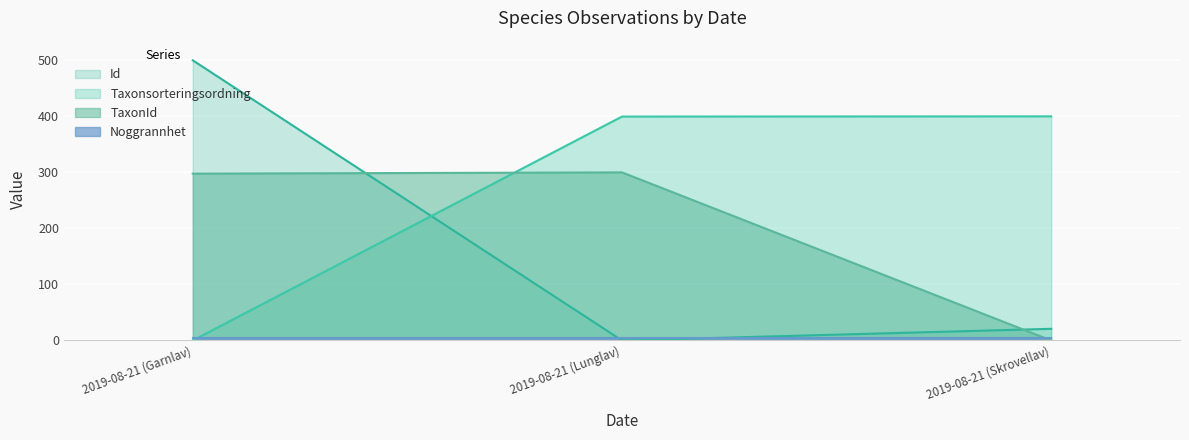

What is the average value of the TaxonId series?

199.2